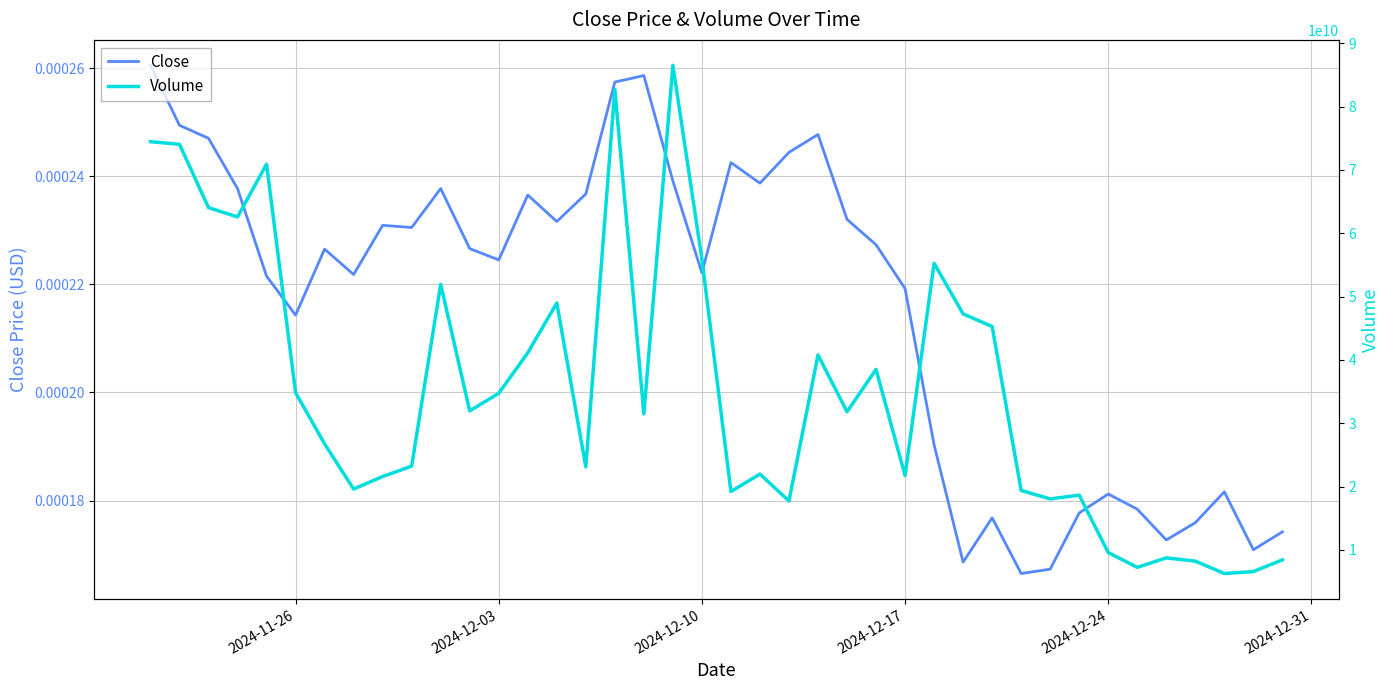

Reading left to right, extract all data points from this chart.

Close: 0.0	0.0	0.0	0.0	0.0	0.0	0.0	0.0	0.0	0.0	0.0	0.0	0.0	0.0	0.0	0.0	0.0	0.0	0.0	0.0	0.0	0.0	0.0	0.0	0.0	0.0	0.0	0.0	0.0	0.0	0.0	0.0	0.0	0.0	0.0	0.0	0.0	0.0	0.0	0.0
Volume: 74457058643.0	74047450415.0	64049964710.0	62574058827.0	70905556733.0	34827363418.0	26737050525.0	19603569284.0	21580412508.0	23216257622.0	51930726667.0	31940449999.0	34725269198.0	41115383578.0	48981500189.0	23094122967.0	82709245518.0	31487011249.0	86523034215.0	55923426099.0	19220055834.0	21965750610.0	17715427399.0	40772892989.0	31803433666.0	38495450714.0	21726656107.0	55257650801.0	47262864053.0	45263813038.0	19376272353.0	18045869032.0	18638625718.0	9567345537.0	7234661031.0	8728606291.0	8219483131.0	6263549427.0	6566993136.0	8413251495.0